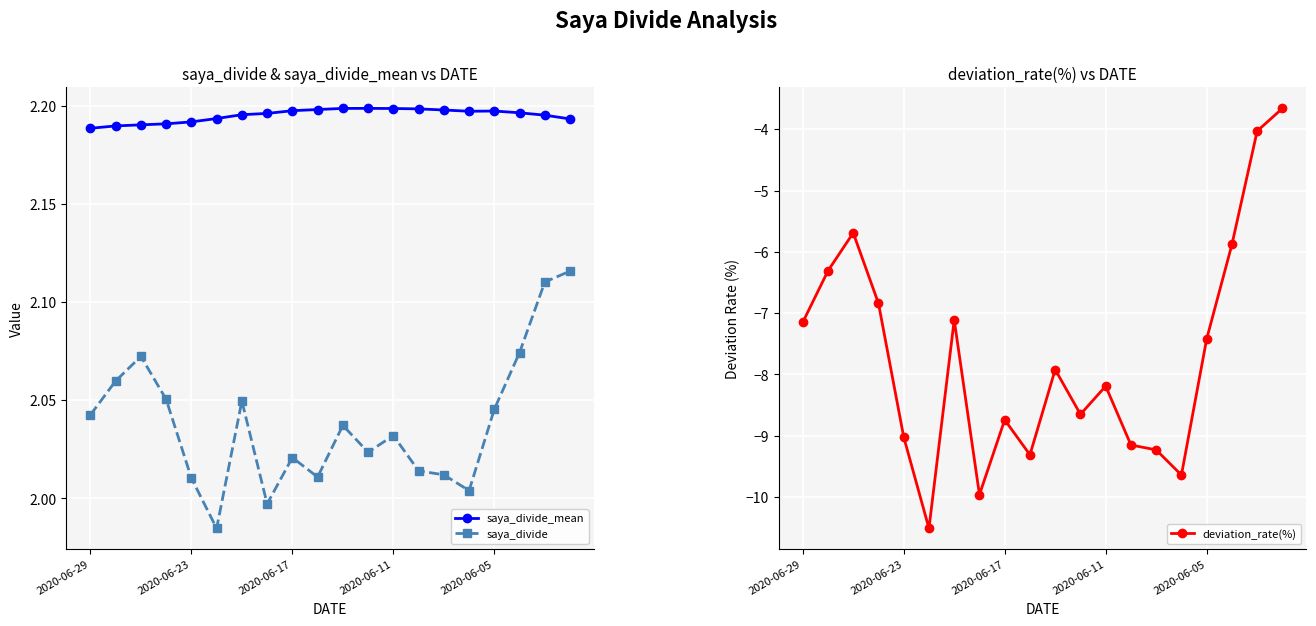

Reading left to right, transcribe all the data shown in this chart.

saya_divide_mean: 2.2	2.2	2.2	2.2	2.2	2.2	2.2	2.2	2.2	2.2	2.2	2.2	2.2	2.2	2.2	2.2	2.2	2.2	2.2	2.2
saya_divide: 2.0	2.1	2.1	2.1	2.0	2.0	2.0	2.0	2.0	2.0	2.0	2.0	2.0	2.0	2.0	2.0	2.0	2.1	2.1	2.1
deviation_rate(%): -7.2	-6.3	-5.7	-6.8	-9.0	-10.5	-7.1	-10.0	-8.7	-9.3	-7.9	-8.7	-8.2	-9.2	-9.2	-9.6	-7.4	-5.9	-4.0	-3.7